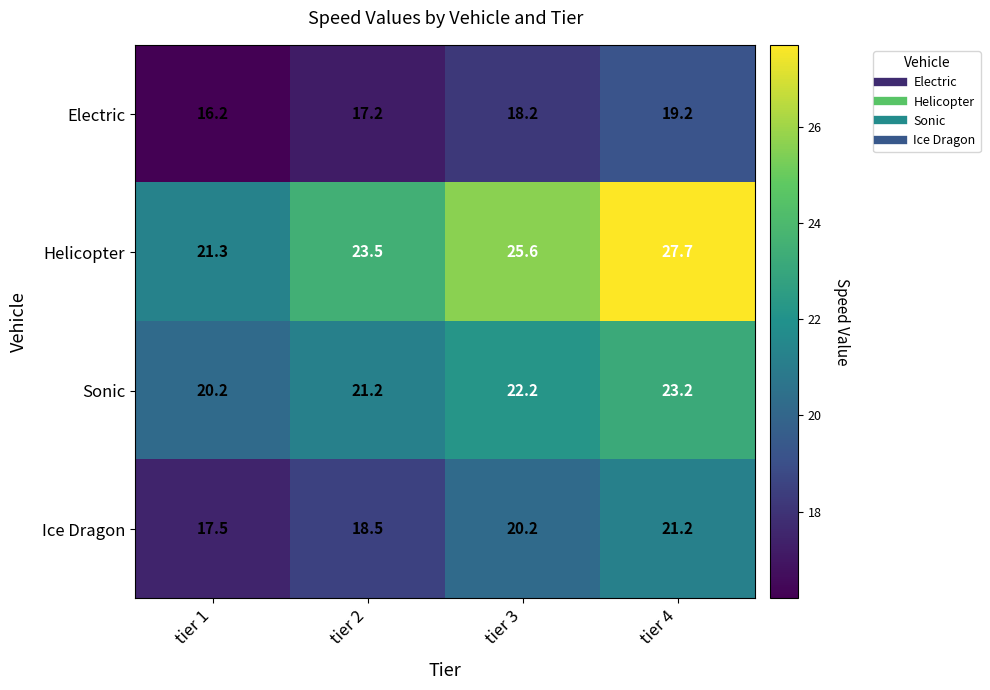

At how many categories does at least one series exceed 16?

4